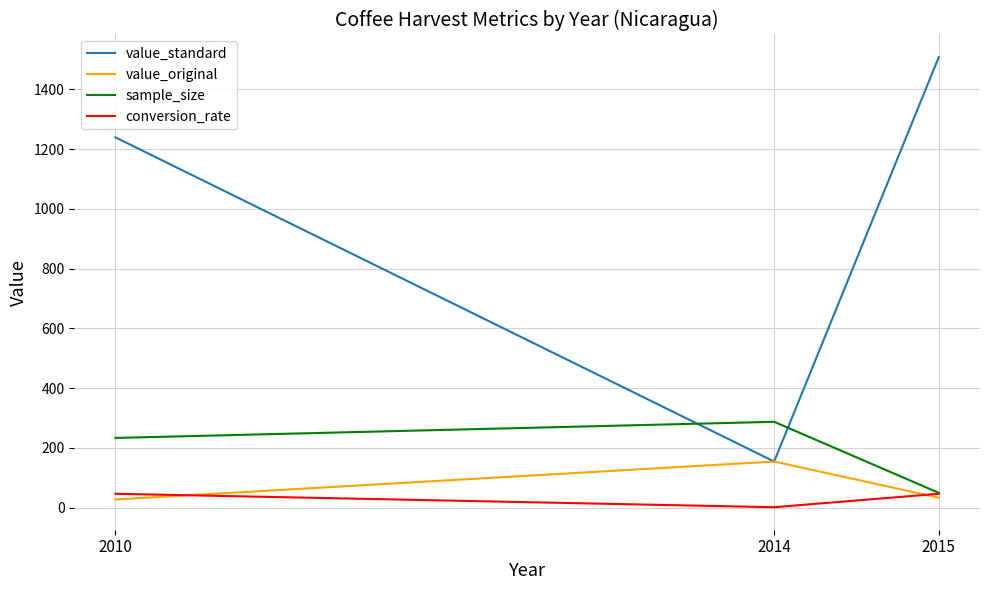

What is the total value across all series at 2014?

596.0